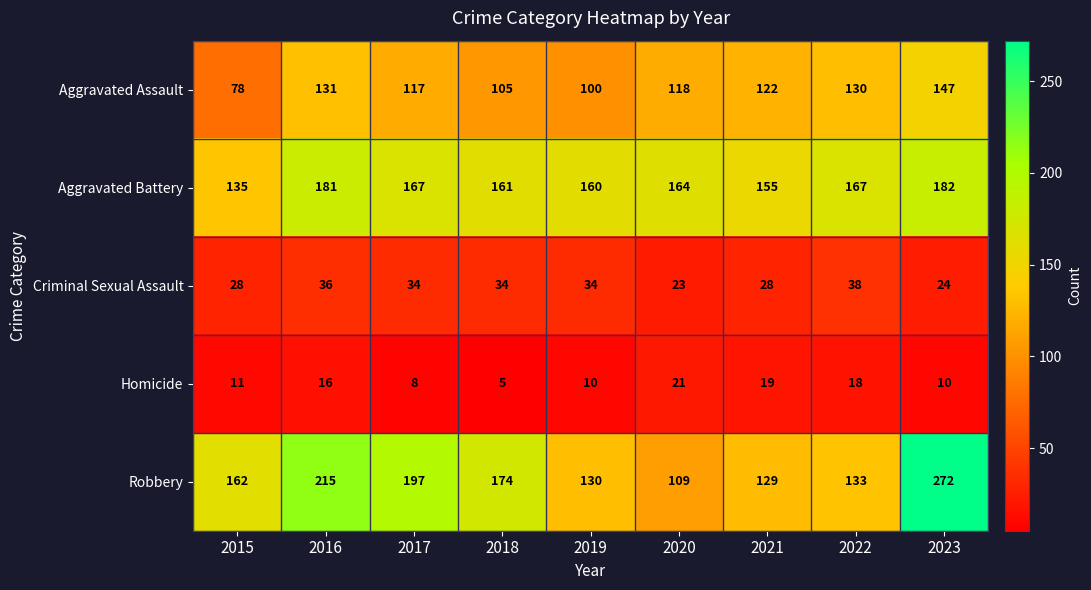

Which label corresponds to the smallest value in the chart?

2018